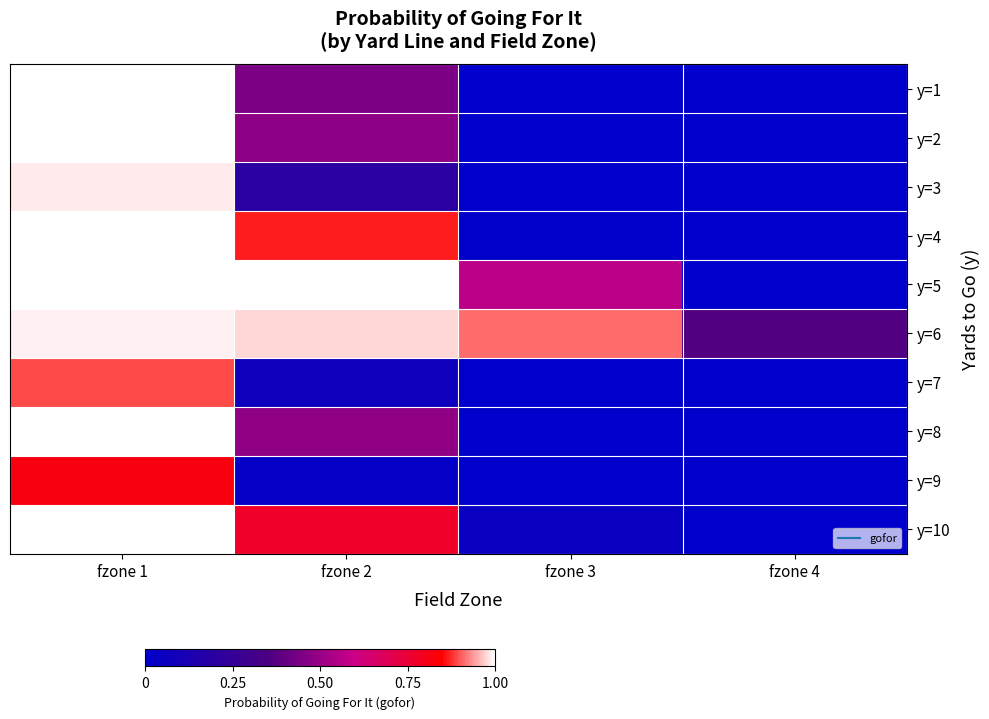

Between fzone 1 and fzone 2, which is larger?

fzone 1